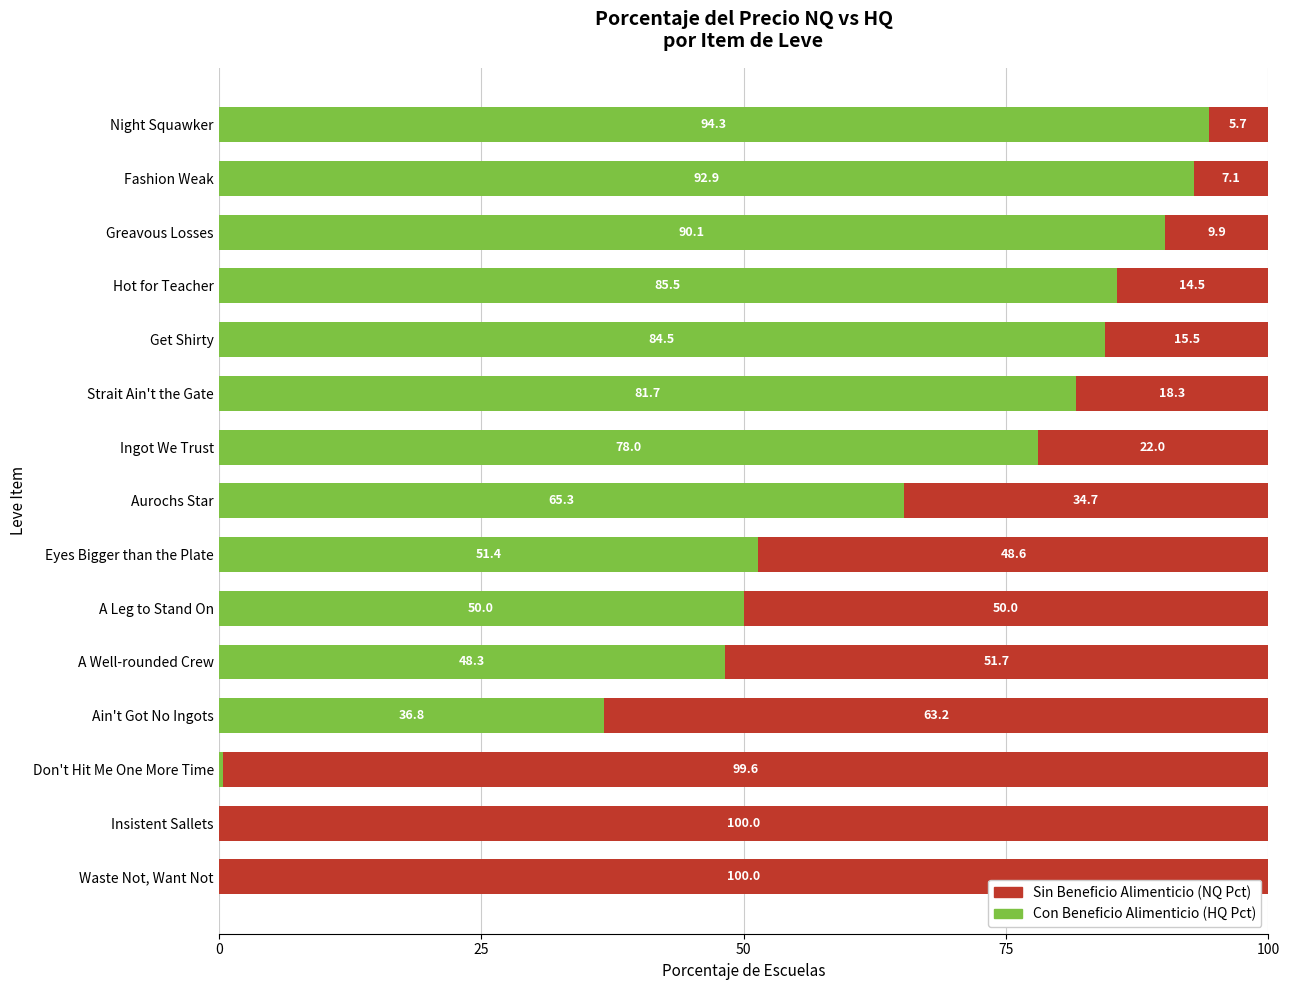

What is the total value across all series at A Leg to Stand On?

100.0